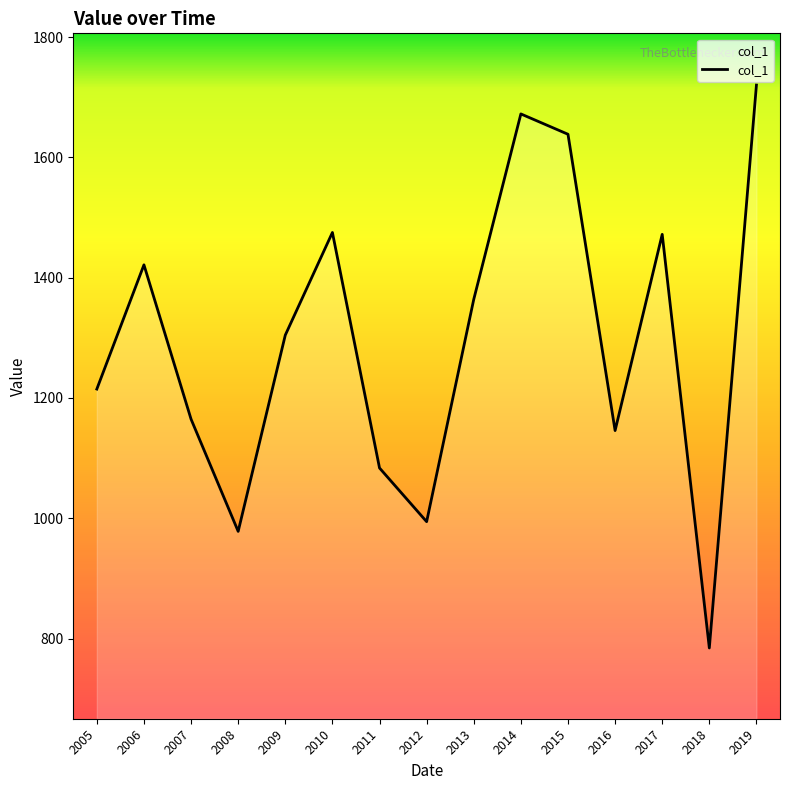

What is the difference between the values at 2015 and 2008?

660.3